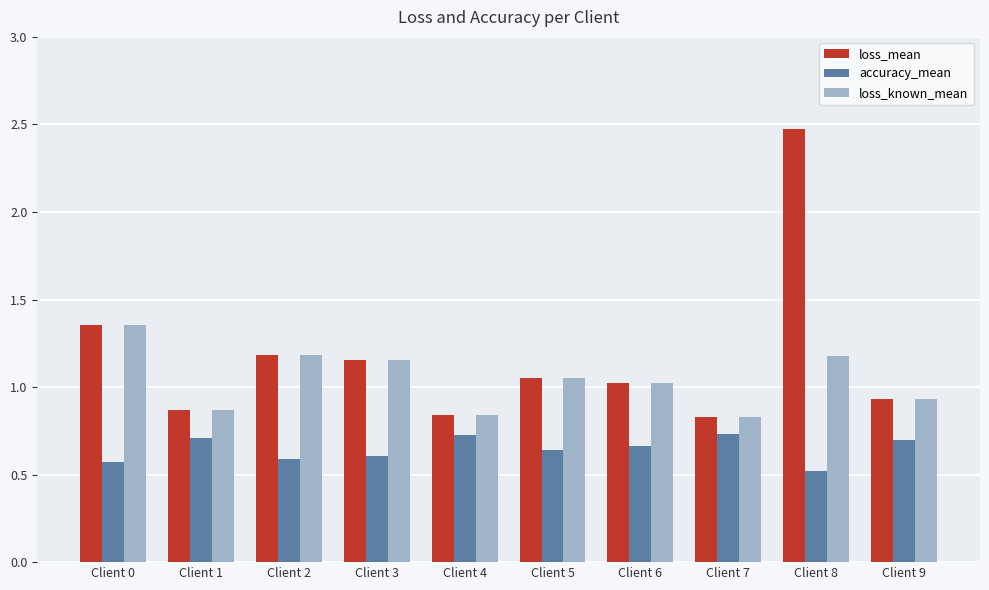

How many categories are shown in the chart?

10